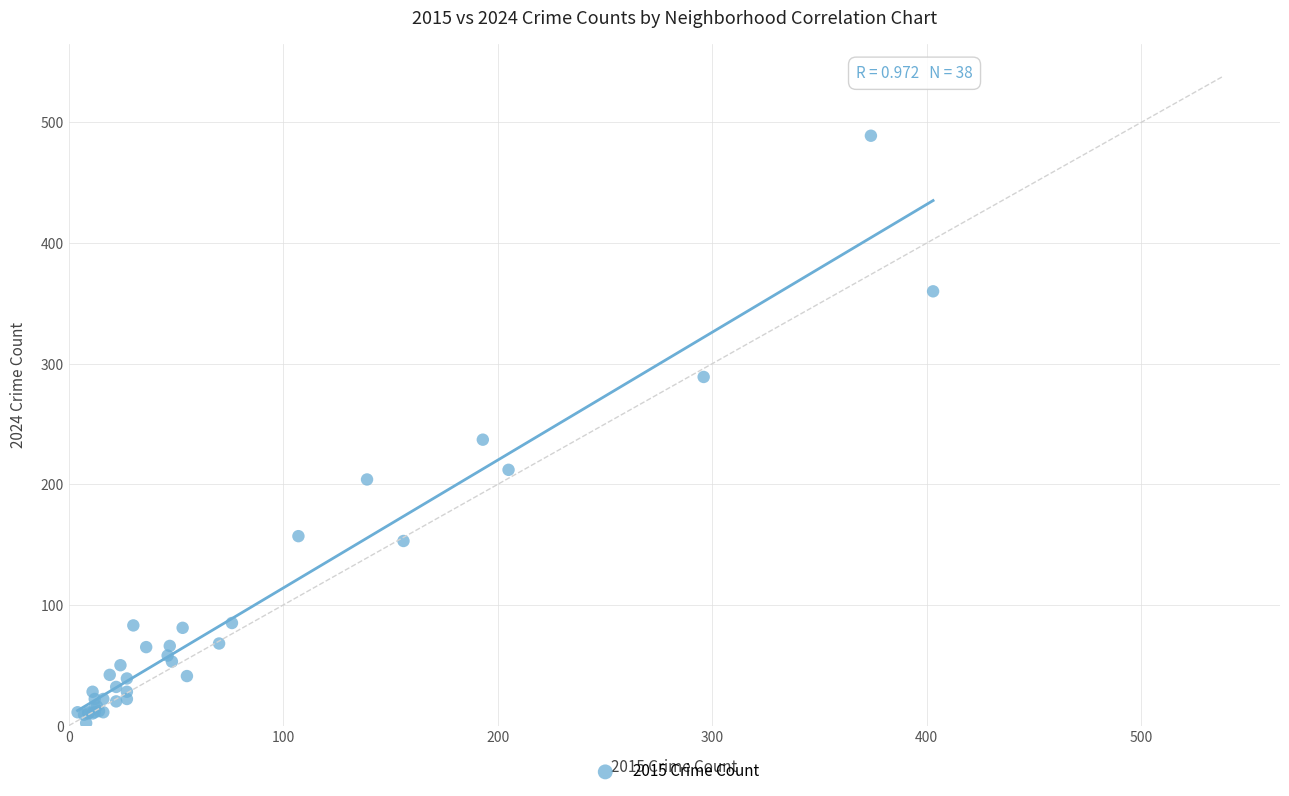

What Y value in the scatter plot is closest to 245?

237